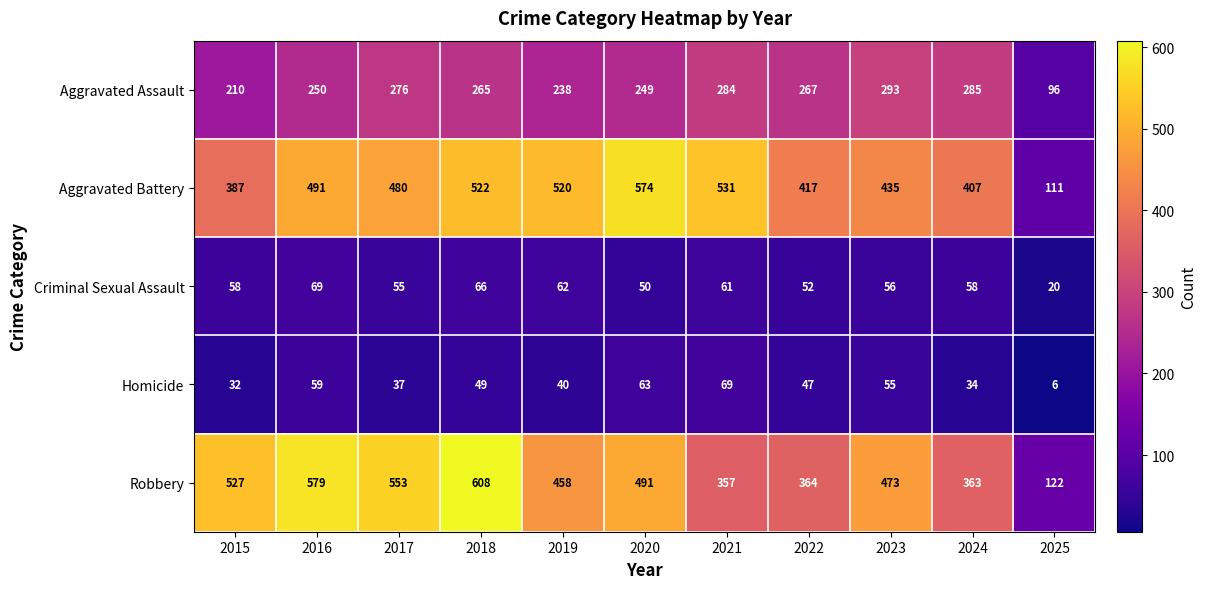

What is the spread (max minus min) of values at 2023?

418